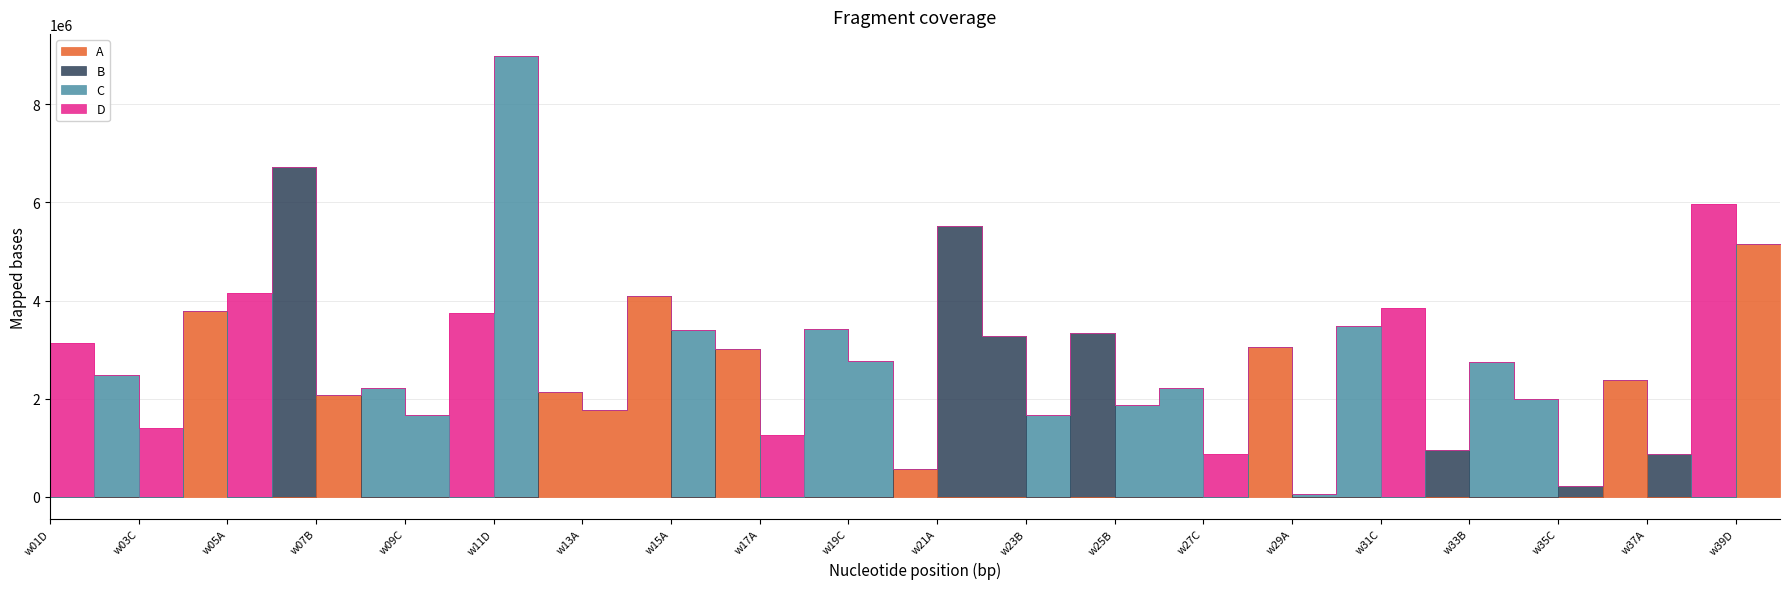

How many interior local peaks does the B series have?

6